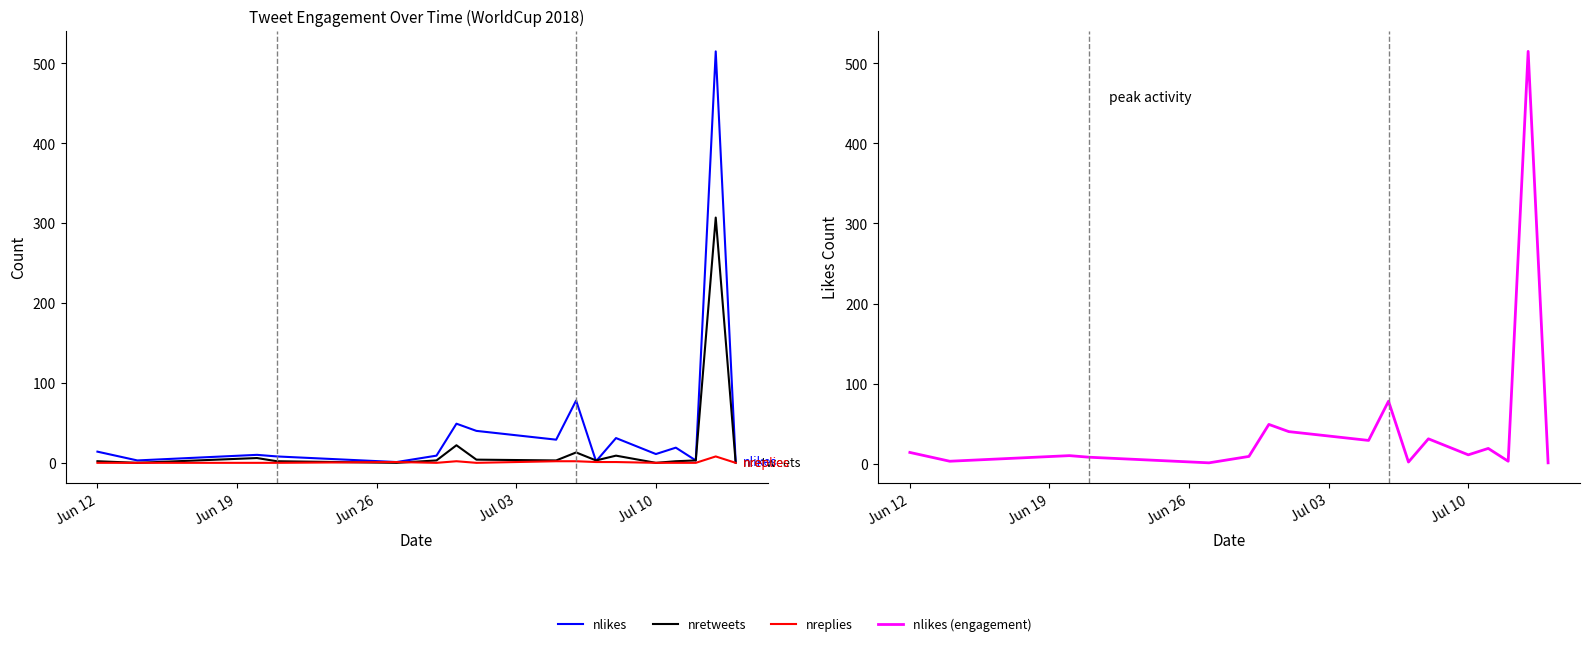

True or false: nreplies and nlikes intersect in this chart.

False